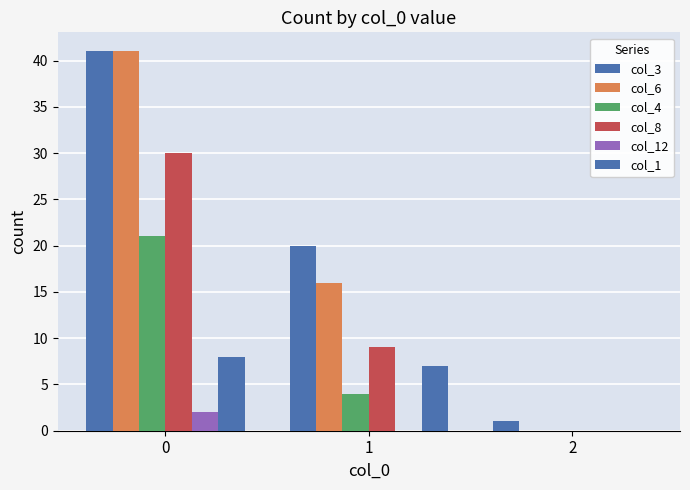

Count the col_3 values in the range 1 to 41.

3